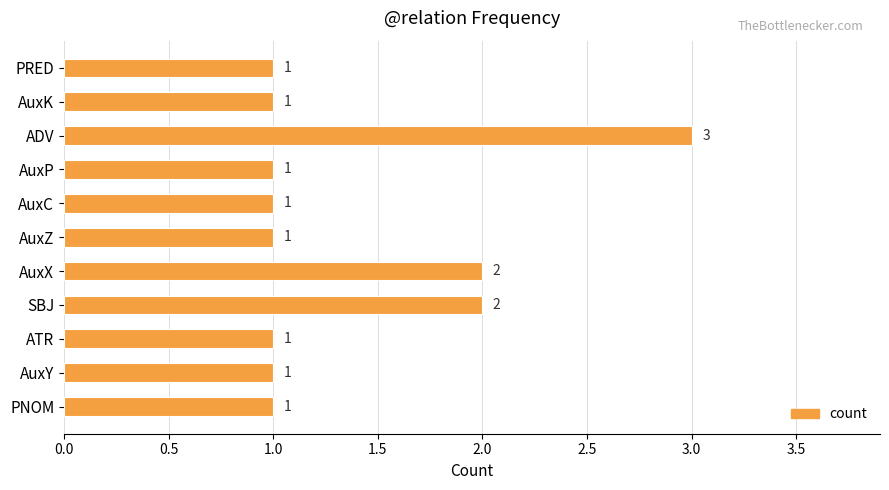

How many distinct data groups are displayed?

1